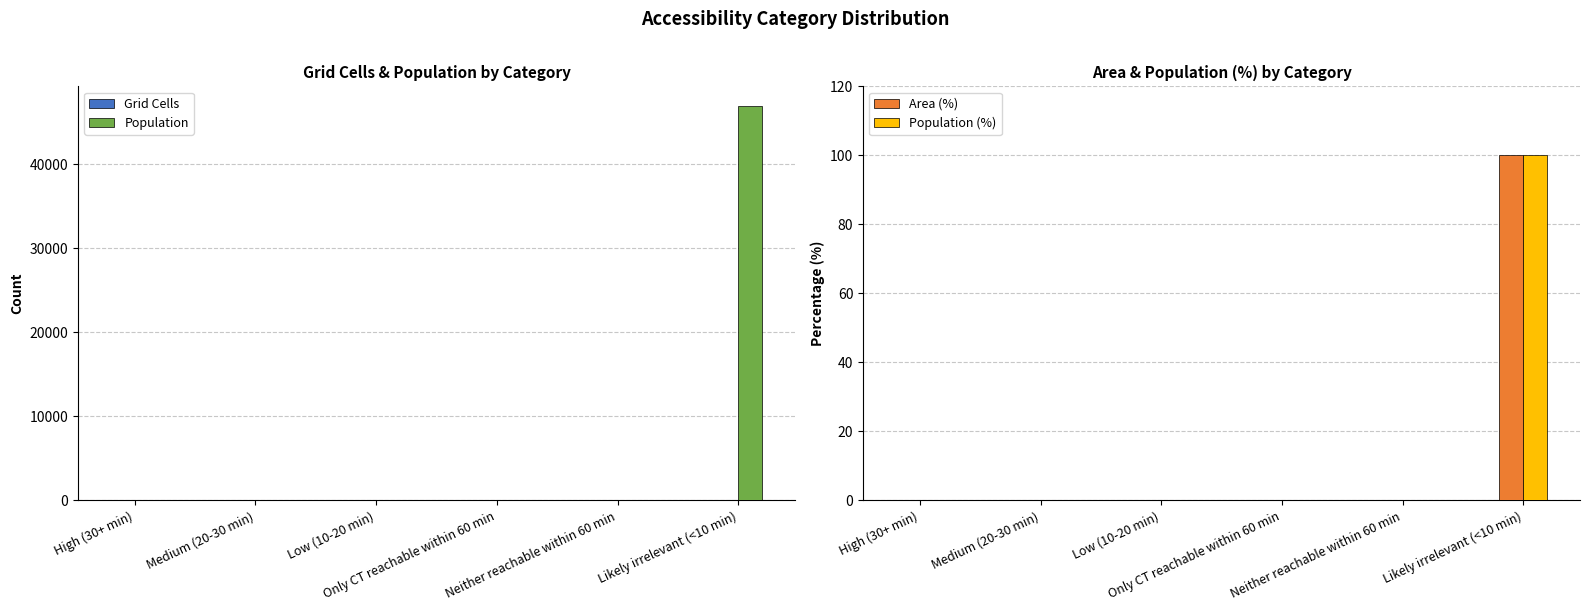

Which has a higher value, Medium (20-30 min) or Likely irrelevant (<10 min)?

Likely irrelevant (<10 min)